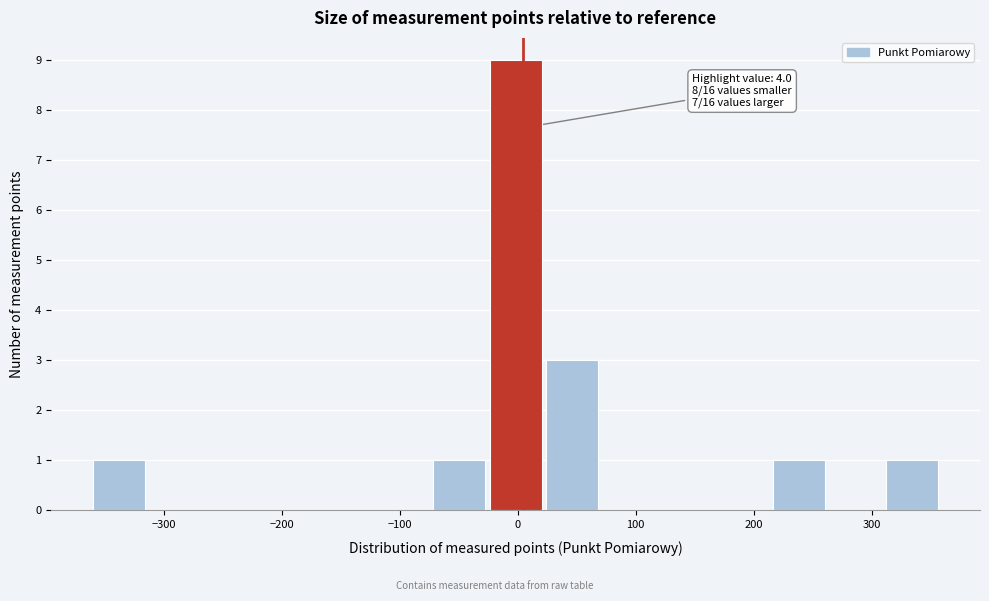

Over which range of the x-axis is the bar tallest?

-24 to 24